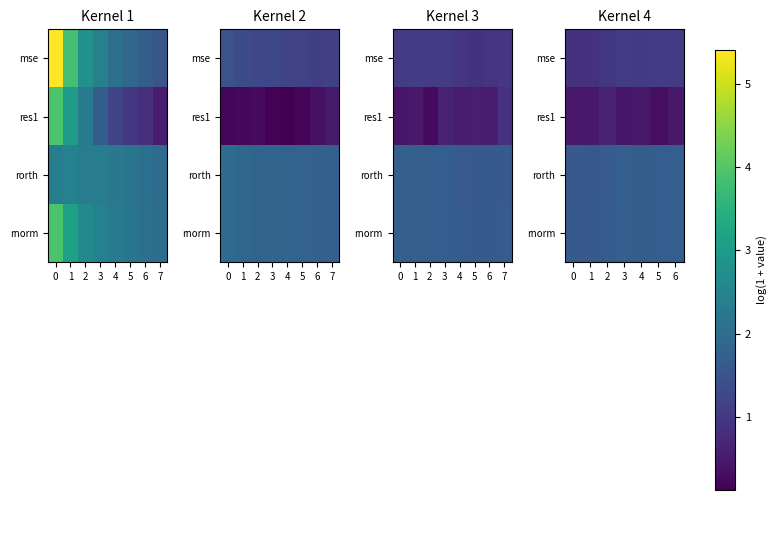

True or false: res1 has a value of 0.8 at 3.

False